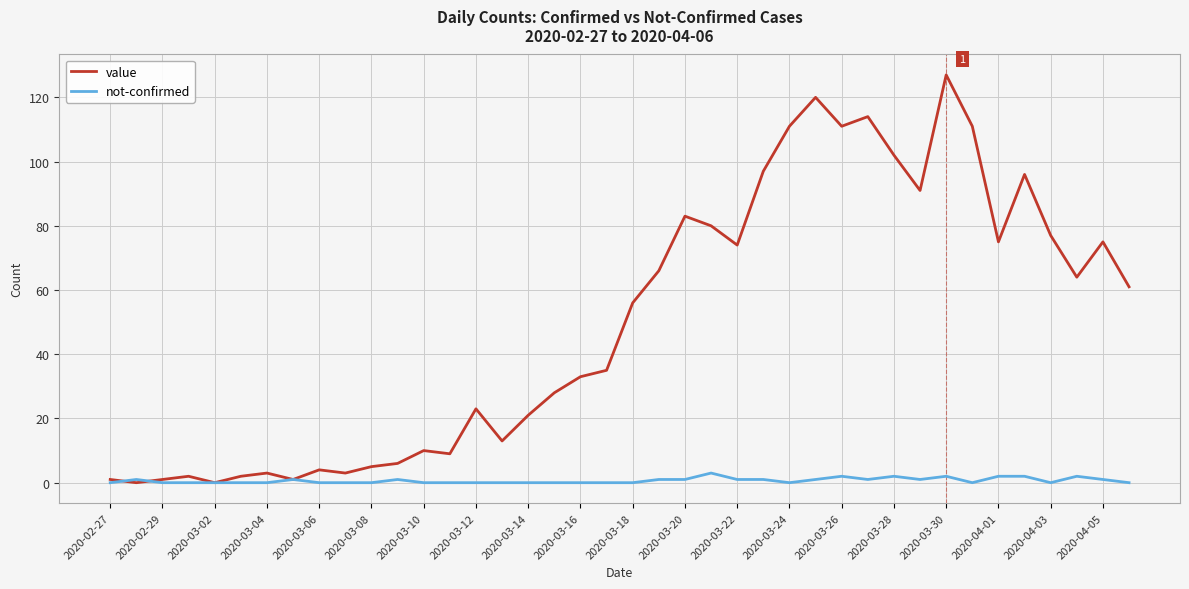

What is the difference between the maximum and minimum values in the not-confirmed series?

3